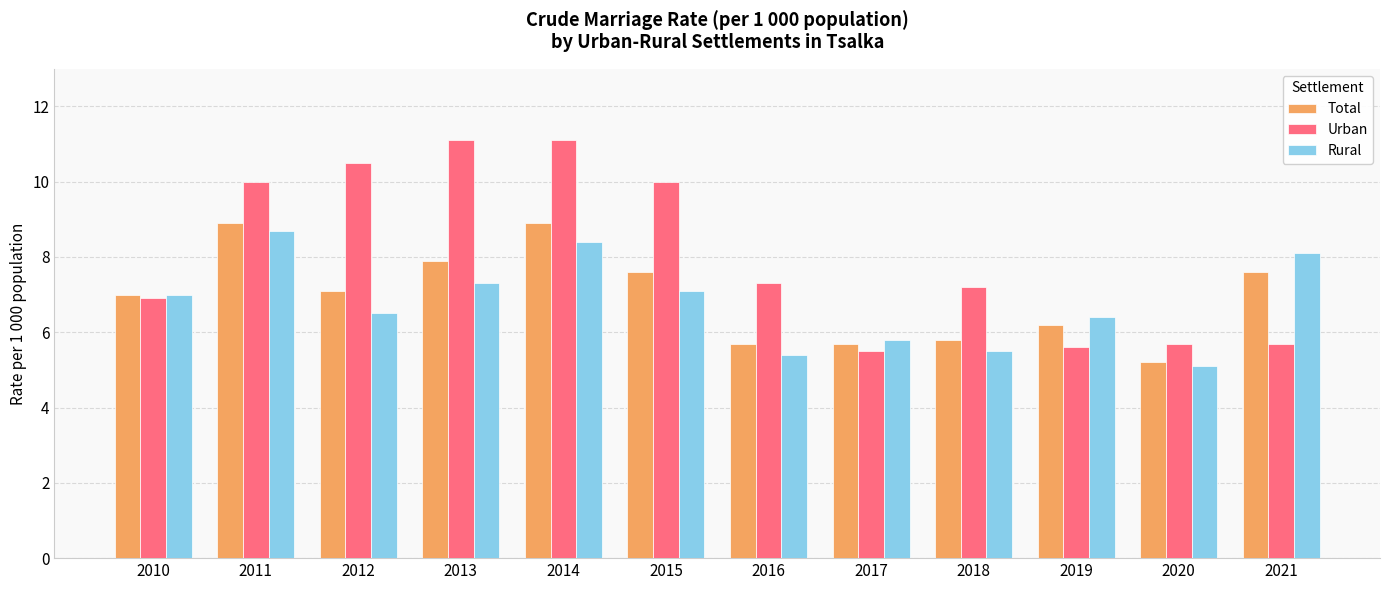

What is the total value across all series at 2016?

18.4